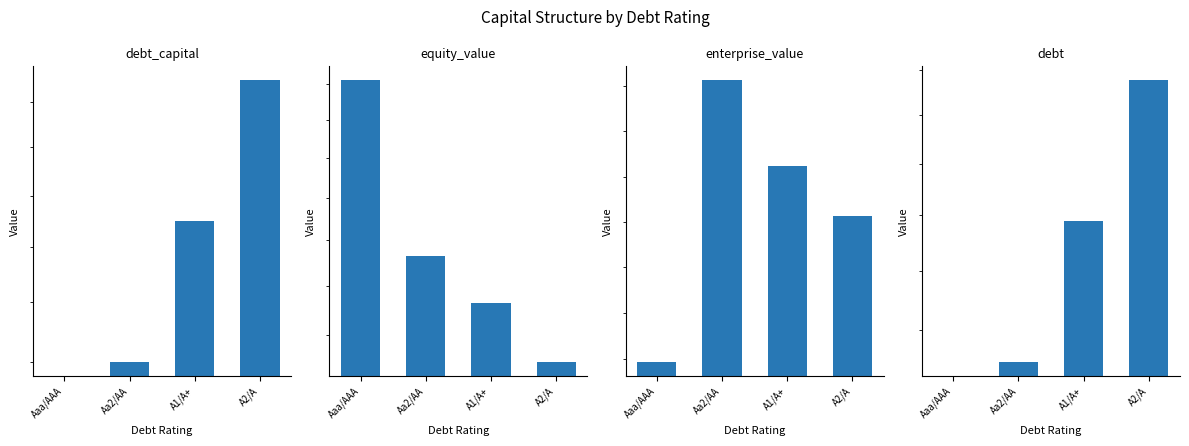

What position from the left is Aaa/AAA?

1